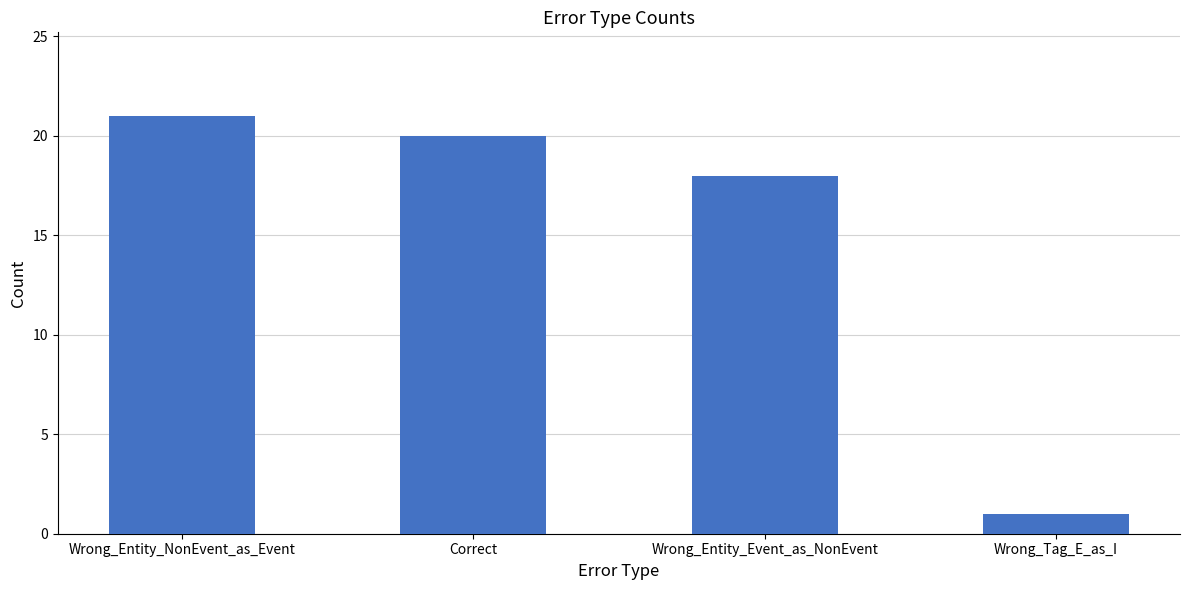

List the labels in order of value, smallest first.

Wrong_Tag_E_as_I, Wrong_Entity_Event_as_NonEvent, Correct, Wrong_Entity_NonEvent_as_Event